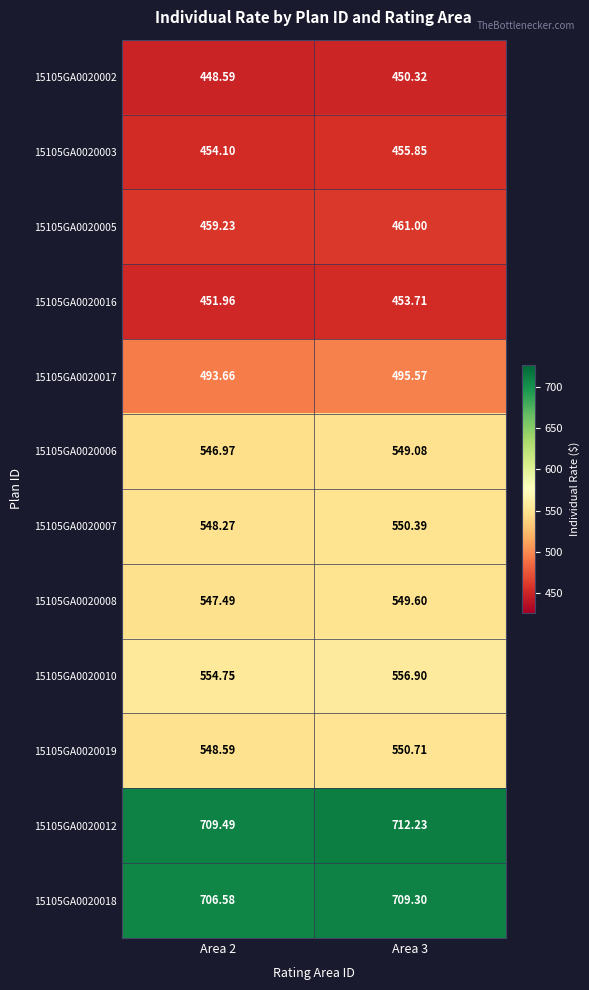

Is the value of 15105GA0020006 at Area 2 greater than the value of 15105GA0020003 at Area 2?

Yes